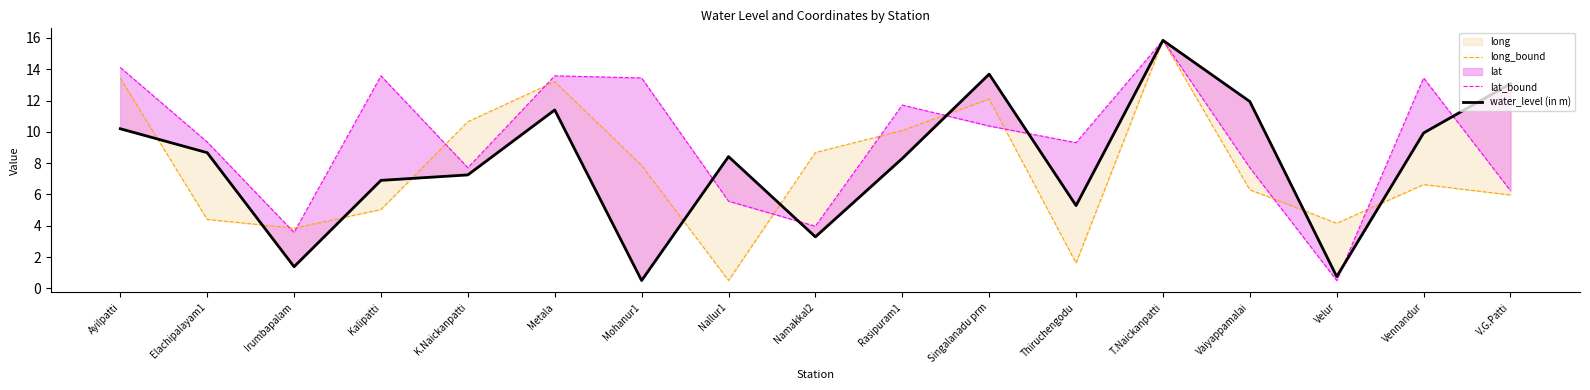

Which category has the highest value across all series?

T.Naickanpatti